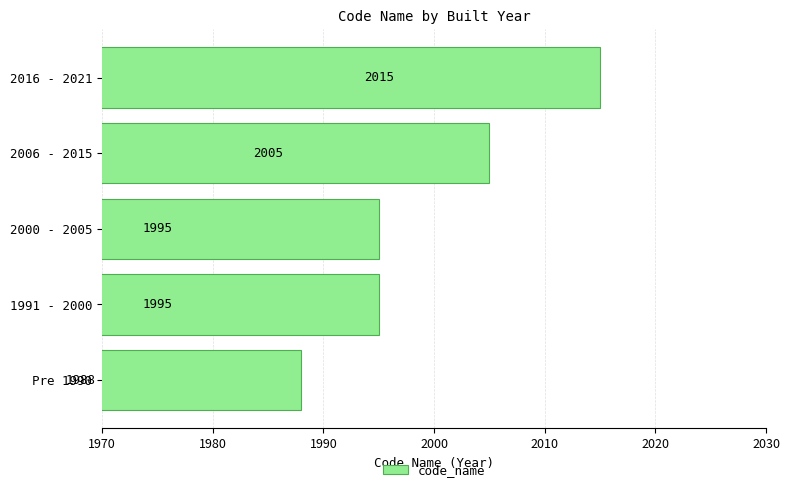

Which label corresponds to the smallest value in the chart?

Pre 1990